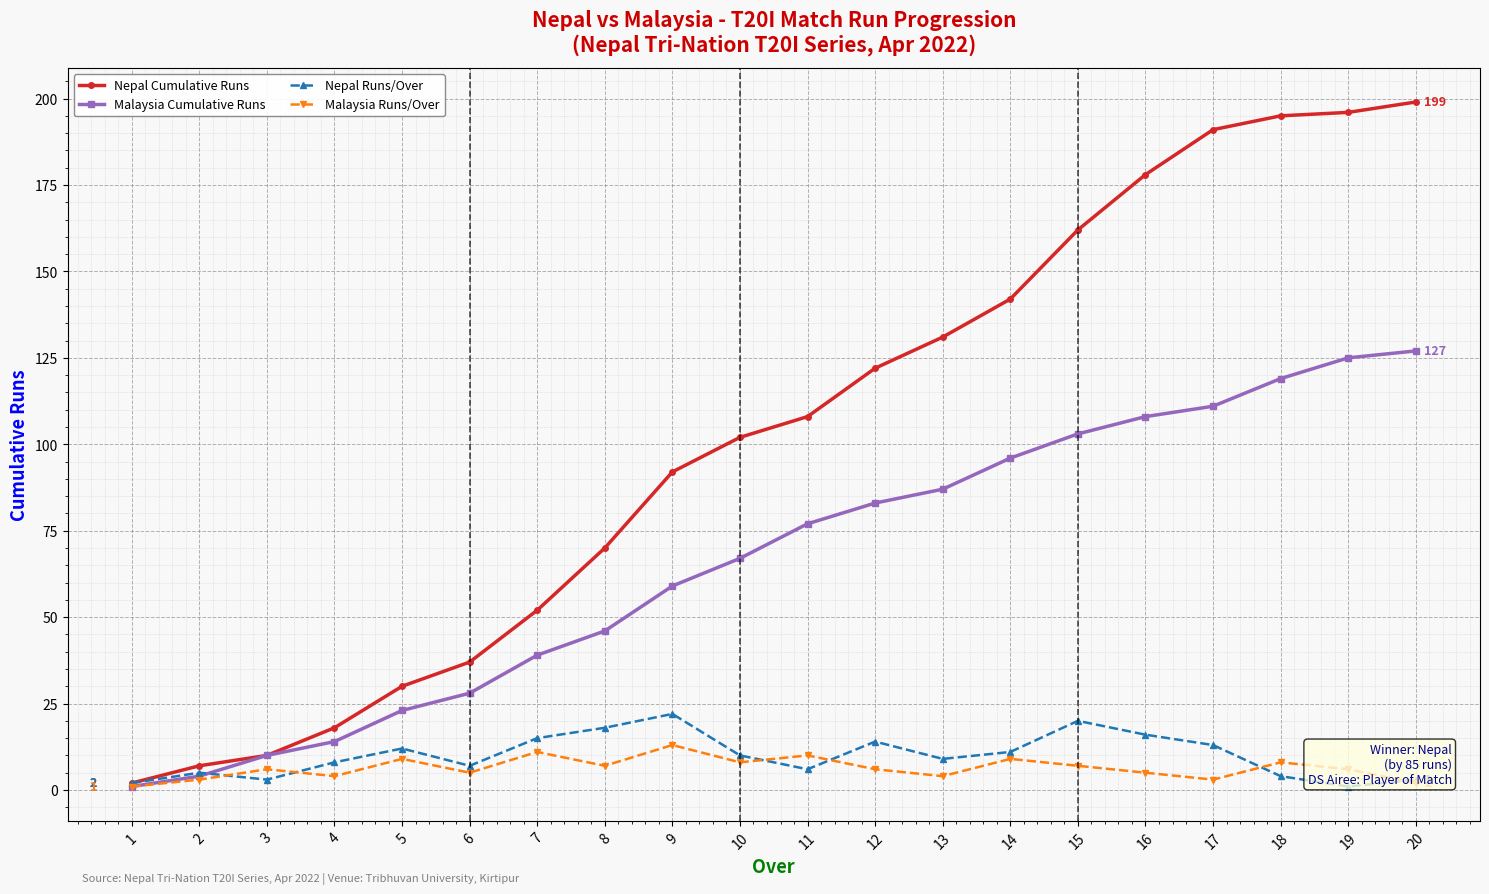

How many lines are shown in the chart?

4